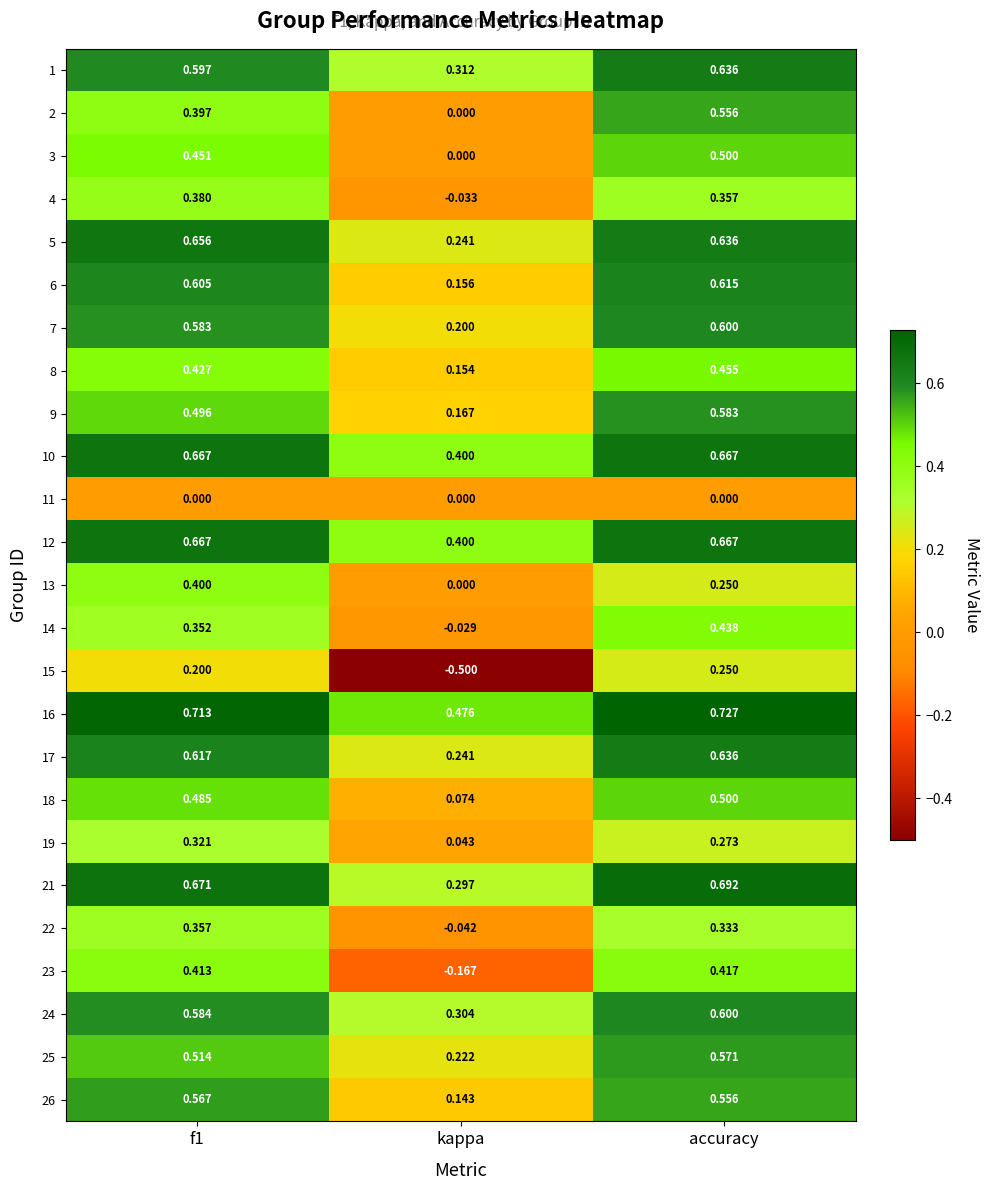

At which label does 17 reach its peak?

accuracy